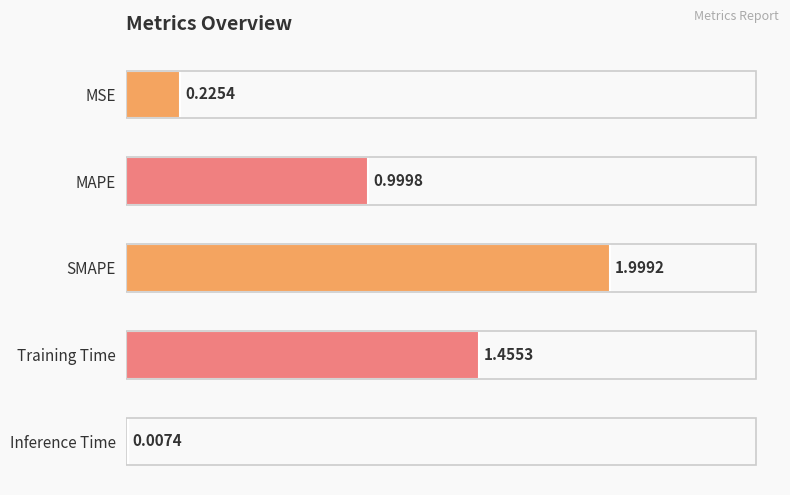

How many distinct data groups are displayed?

1